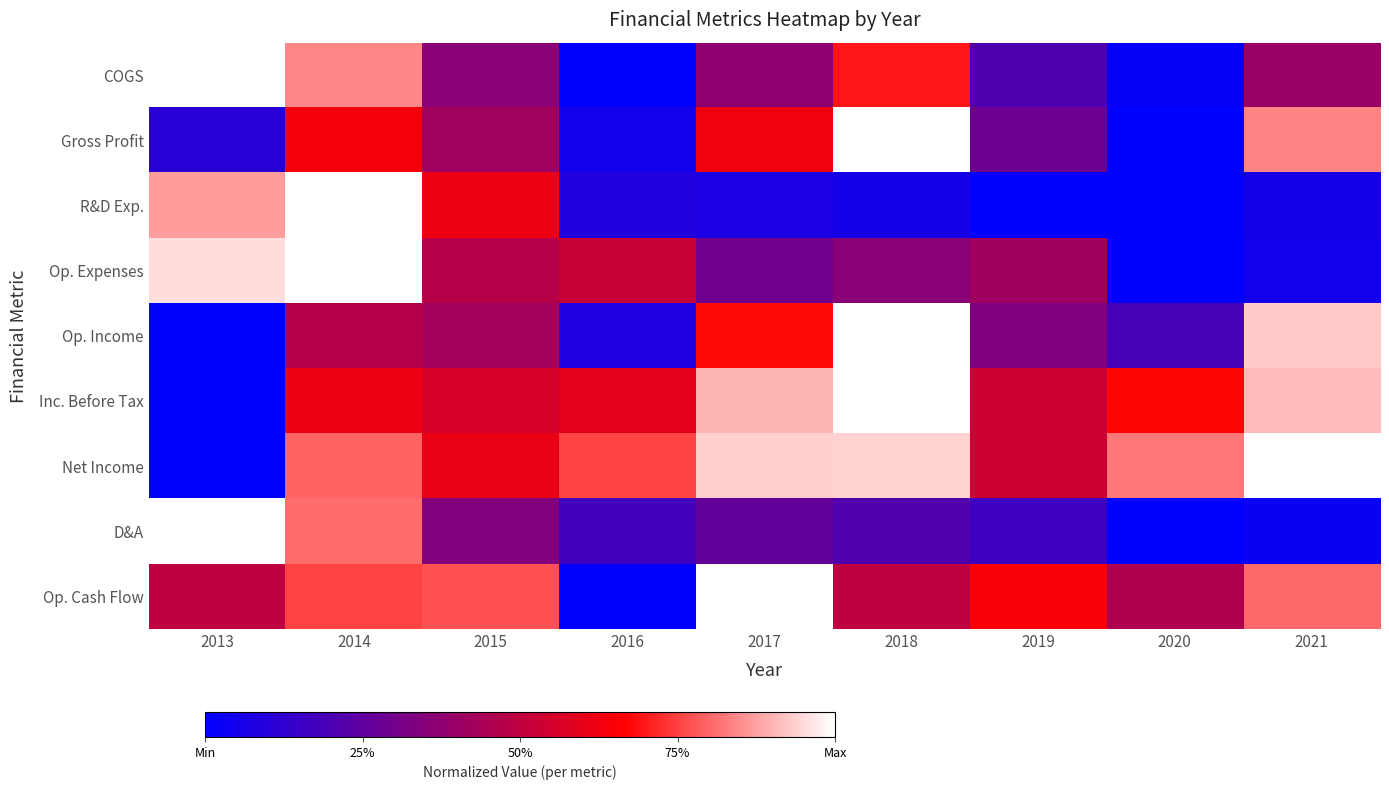

Reading left to right, extract all data points from this chart.

COGS: 2013=1.0	2014=0.8	2015=0.4	2016=0.0	2017=0.4	2018=0.7	2019=0.2	2020=0.0	2021=0.4
Gross Profit: 2013=0.1	2014=0.6	2015=0.4	2016=0.1	2017=0.6	2018=1.0	2019=0.3	2020=0.0	2021=0.8
R&D Exp.: 2013=0.9	2014=1.0	2015=0.6	2016=0.1	2017=0.1	2018=0.1	2019=0.0	2020=0.0	2021=0.1
Op. Expenses: 2013=1.0	2014=1.0	2015=0.5	2016=0.5	2017=0.3	2018=0.4	2019=0.4	2020=0.0	2021=0.1
Op. Income: 2013=0.0	2014=0.5	2015=0.4	2016=0.1	2017=0.7	2018=1.0	2019=0.3	2020=0.2	2021=0.9
Inc. Before Tax: 2013=0.0	2014=0.6	2015=0.6	2016=0.6	2017=0.9	2018=1.0	2019=0.5	2020=0.7	2021=0.9
Net Income: 2013=0.0	2014=0.8	2015=0.6	2016=0.8	2017=0.9	2018=0.9	2019=0.5	2020=0.8	2021=1.0
D&A: 2013=1.0	2014=0.8	2015=0.3	2016=0.2	2017=0.3	2018=0.2	2019=0.2	2020=0.0	2021=0.0
Op. Cash Flow: 2013=0.5	2014=0.8	2015=0.8	2016=0.0	2017=1.0	2018=0.5	2019=0.6	2020=0.5	2021=0.8